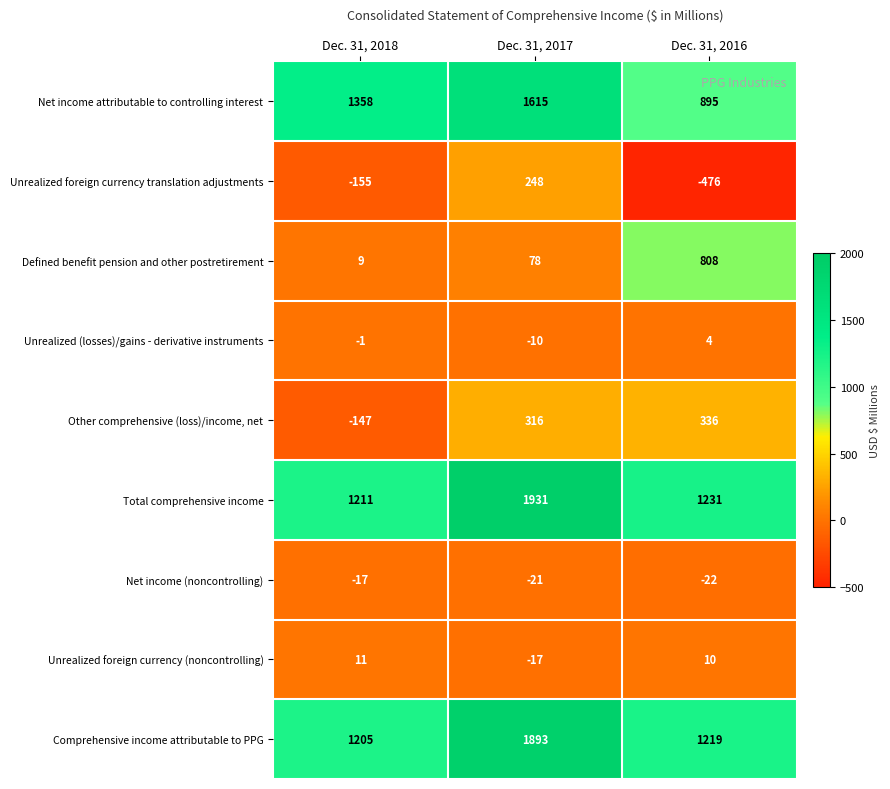

How many data points in Net income attributable to controlling interest are less than 1358?

1